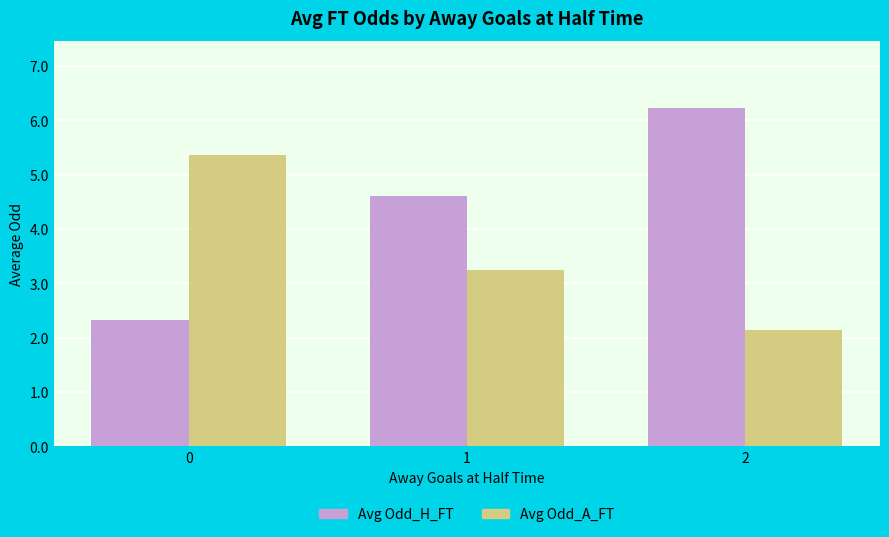

The Avg Odd_H_FT series shows 2.3 at 0. True or false?

True